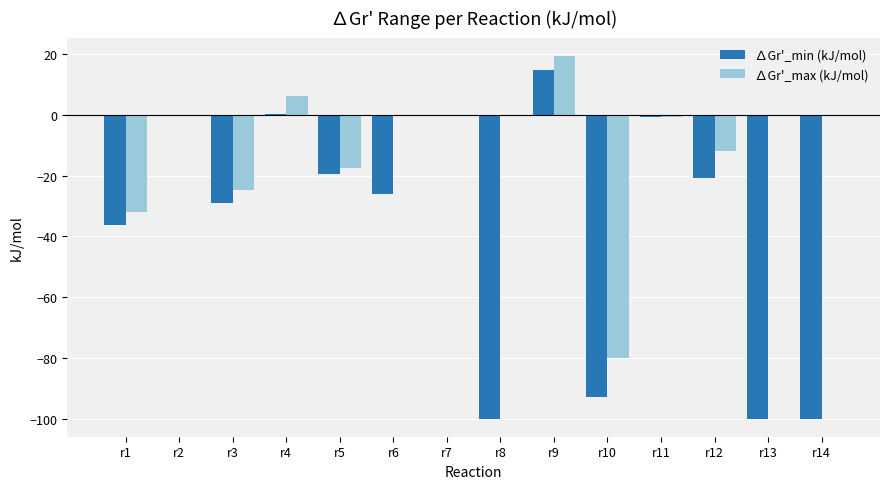

Which series has the largest total across all categories?

∆Gr'_max (kJ/mol)